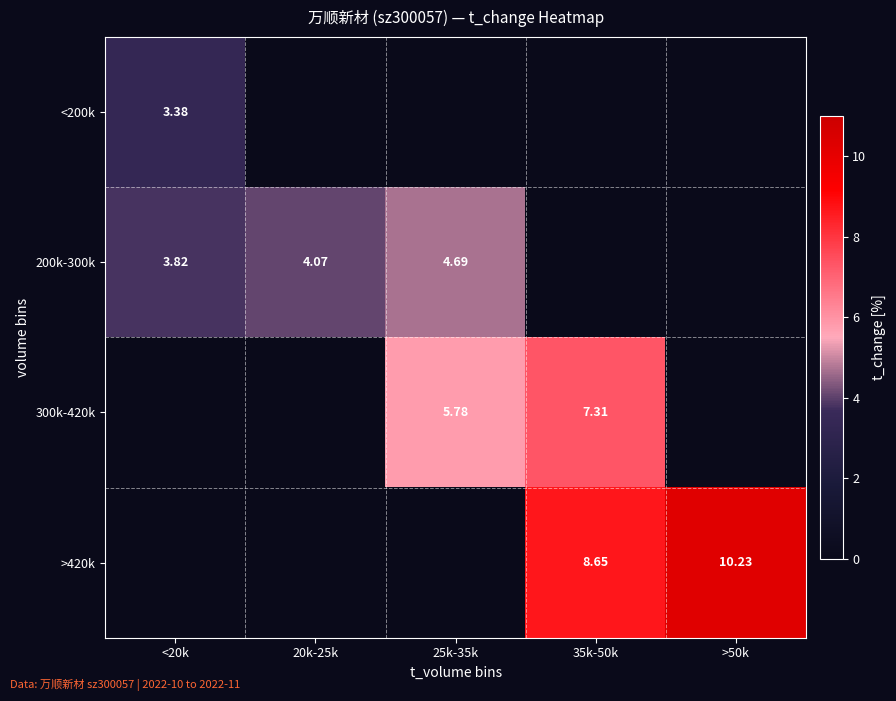

At how many categories does at least one series exceed 6?

2